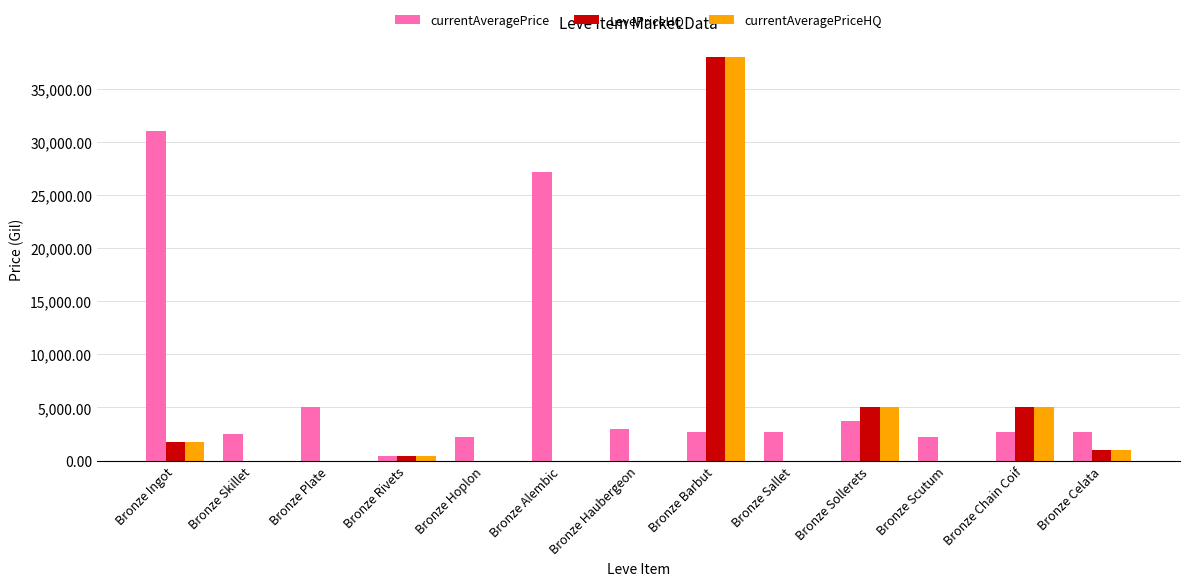

Which label corresponds to the largest value in the chart?

Bronze Barbut